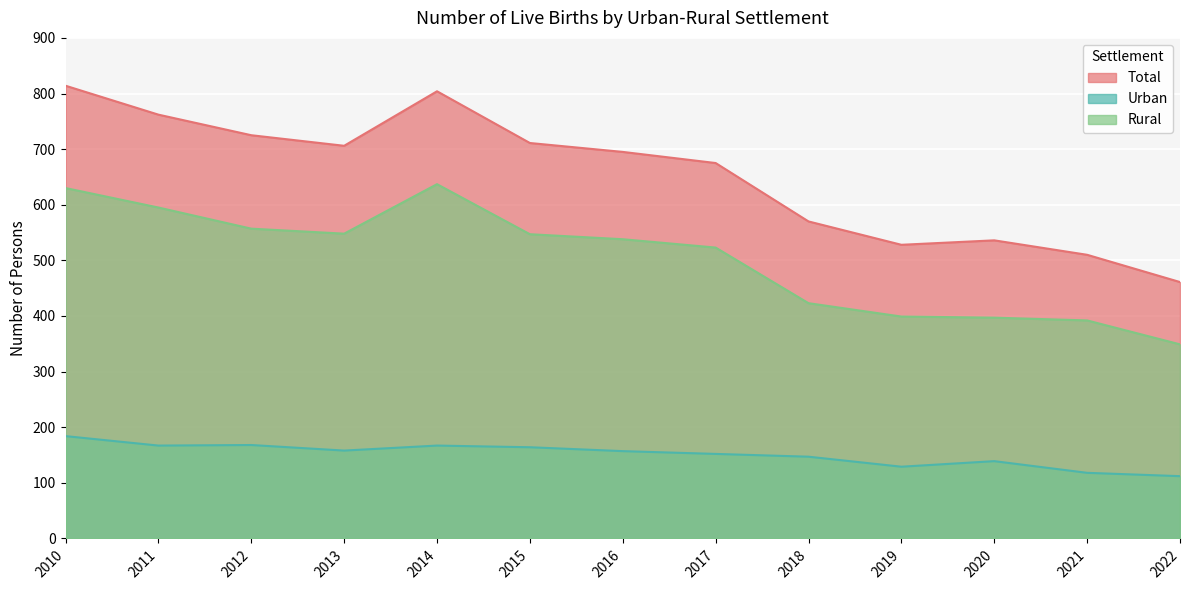

What is the minimum value shown in the chart?

112